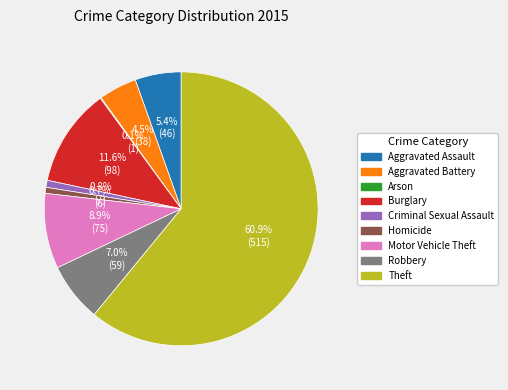

What portion of the pie excludes Criminal Sexual Assault?

99.2%